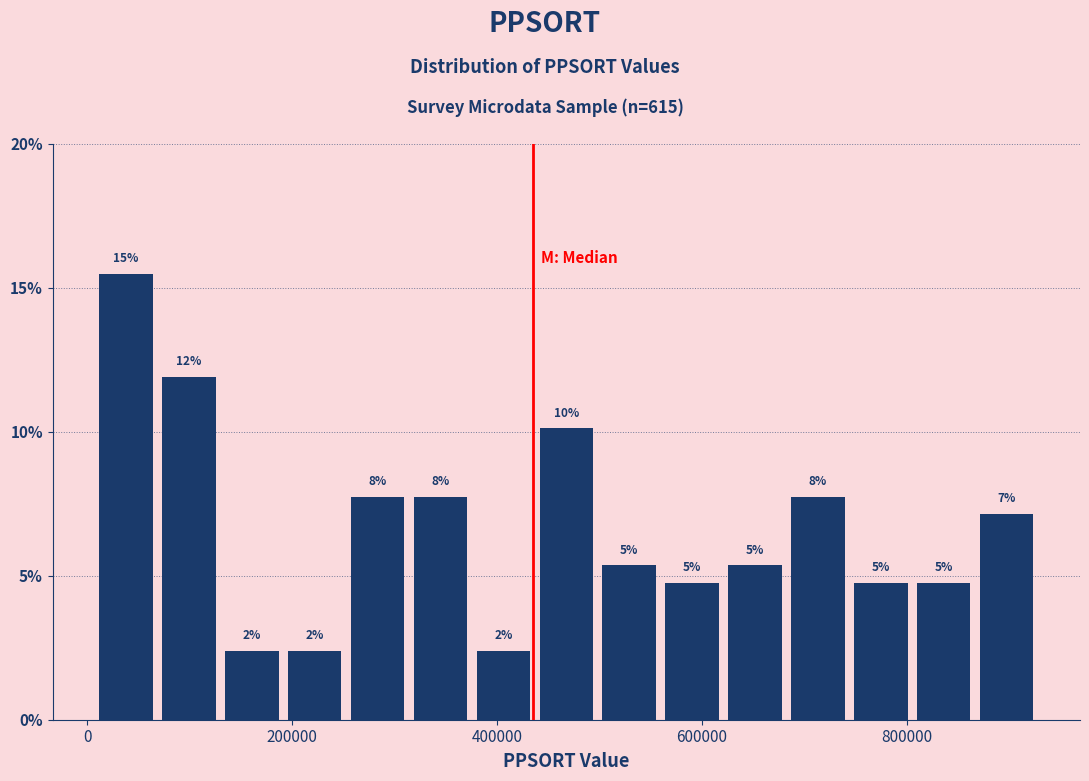

Around what value on the x-axis is the tallest bar? Give the approximate position of its centre, as read against the axis.

40000